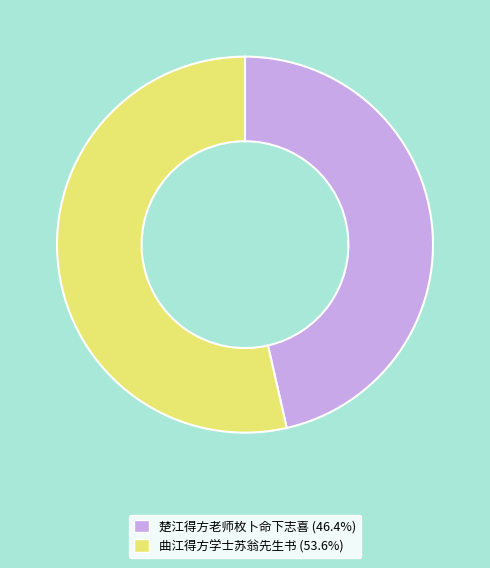

Does any single category account for the majority?

Yes